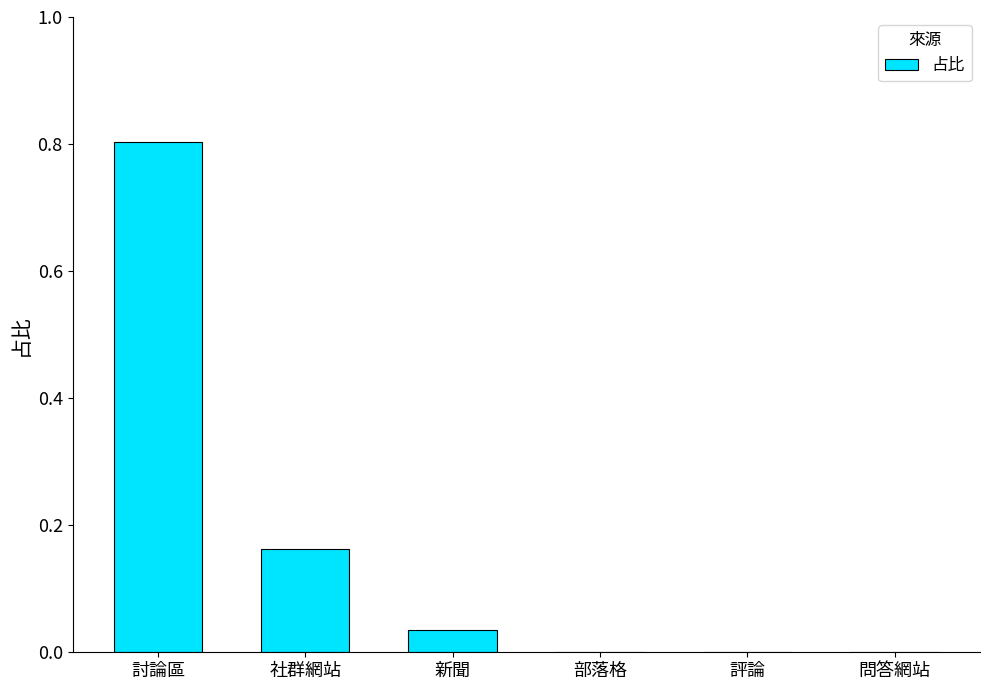

What is the greatest value displayed?

0.8